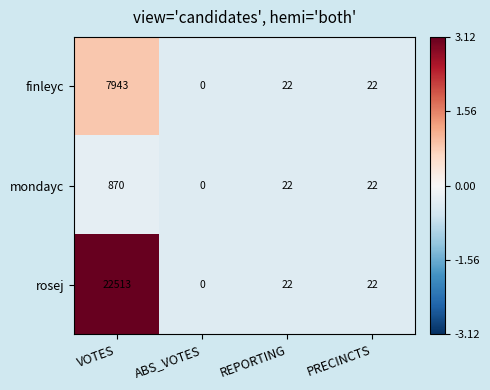

At VOTES, list the series in order from largest to smallest.

rosej, finleyc, mondayc